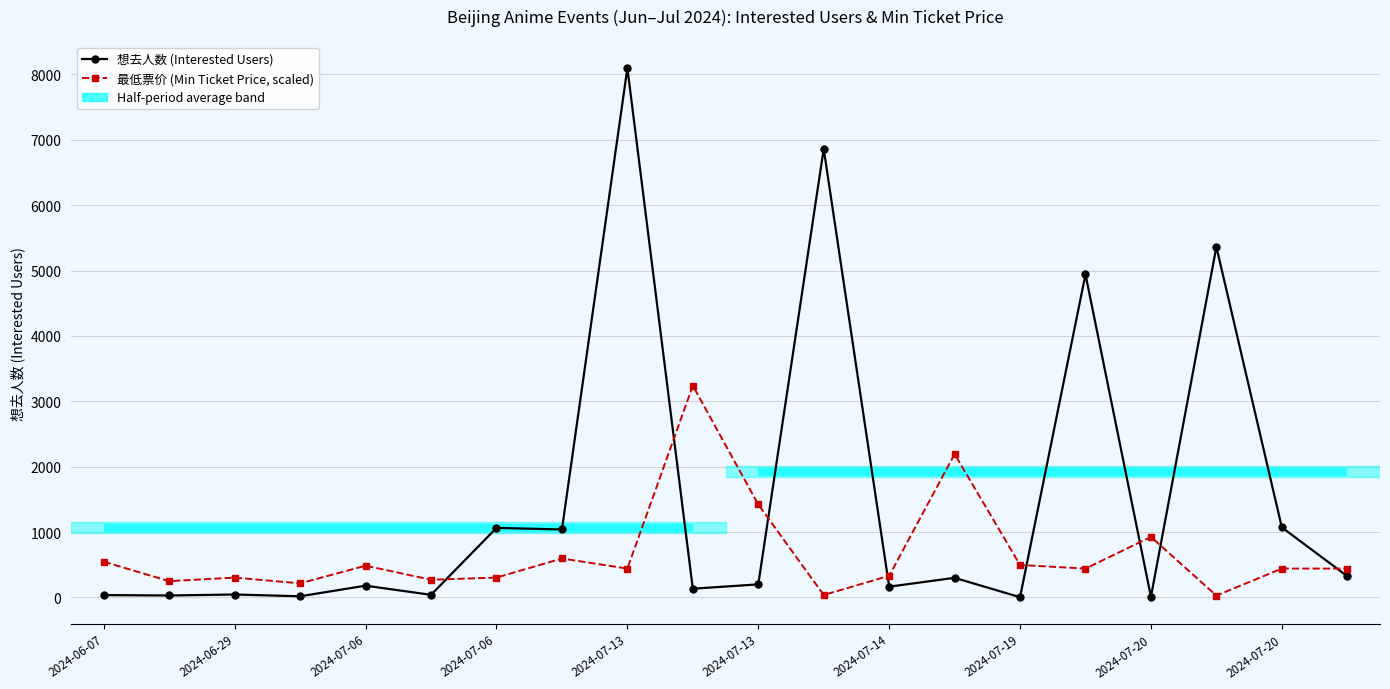

Rank the series by their average value, from highest to lowest.

想去人数 (Interested Users), 最低票价 (Min Ticket Price, scaled)